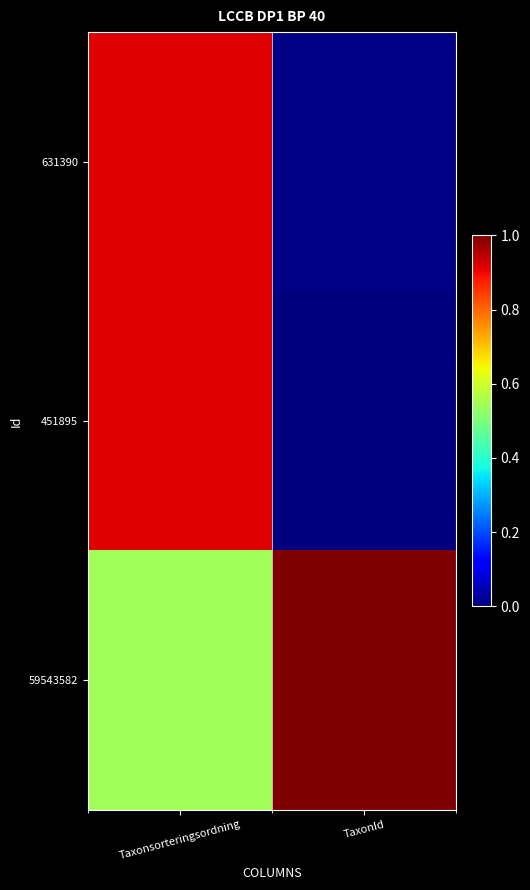

At TaxonId, list the series in order from largest to smallest.

59543582, 631390, 451895